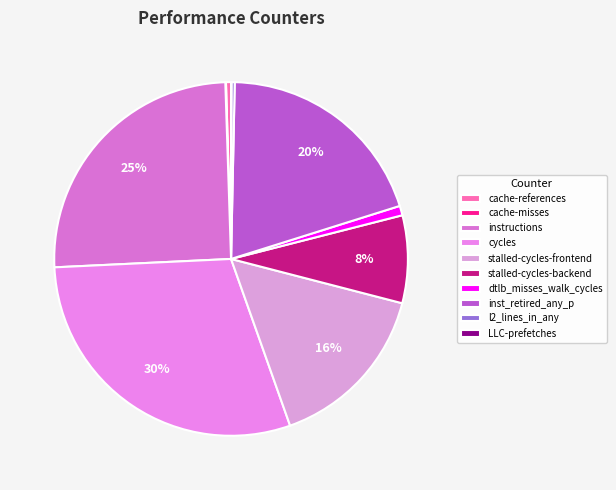

Count the number of slices in the pie.

10